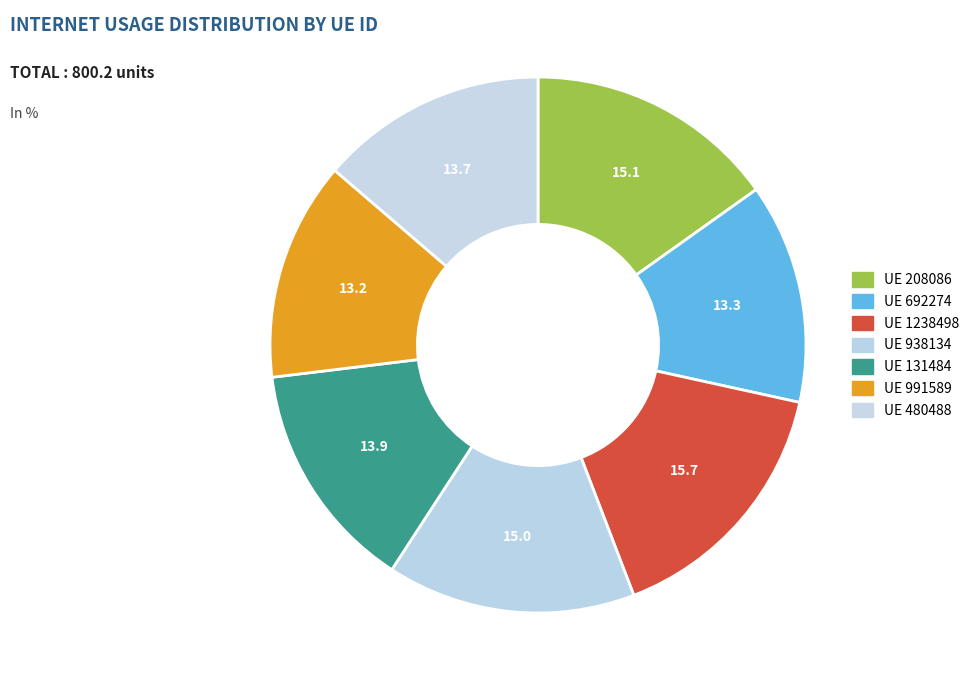

How many segments does this pie chart have?

7